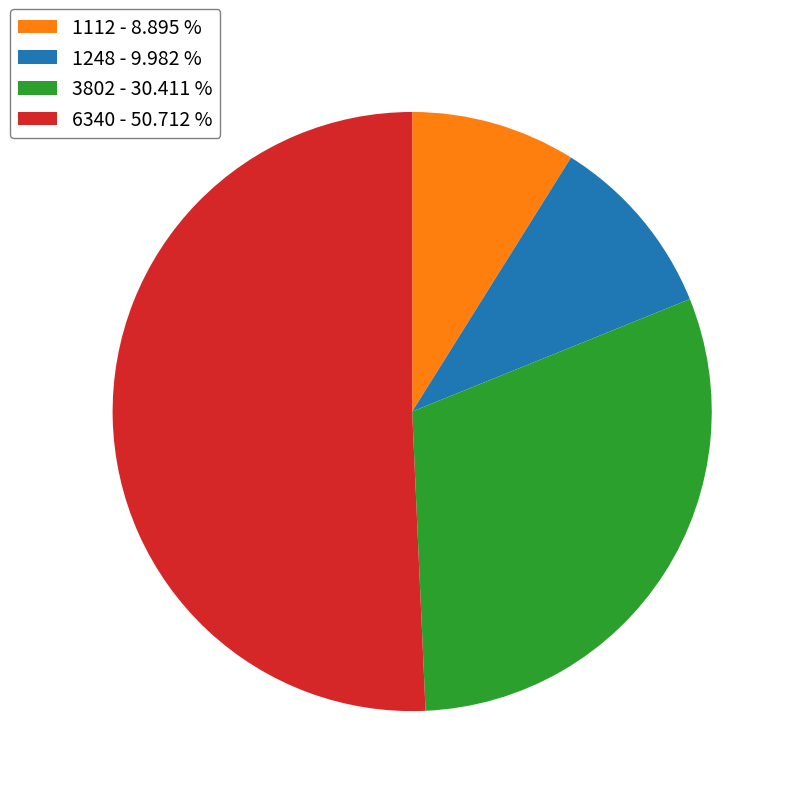

Is it true that 6340 is 51% of the pie?

True